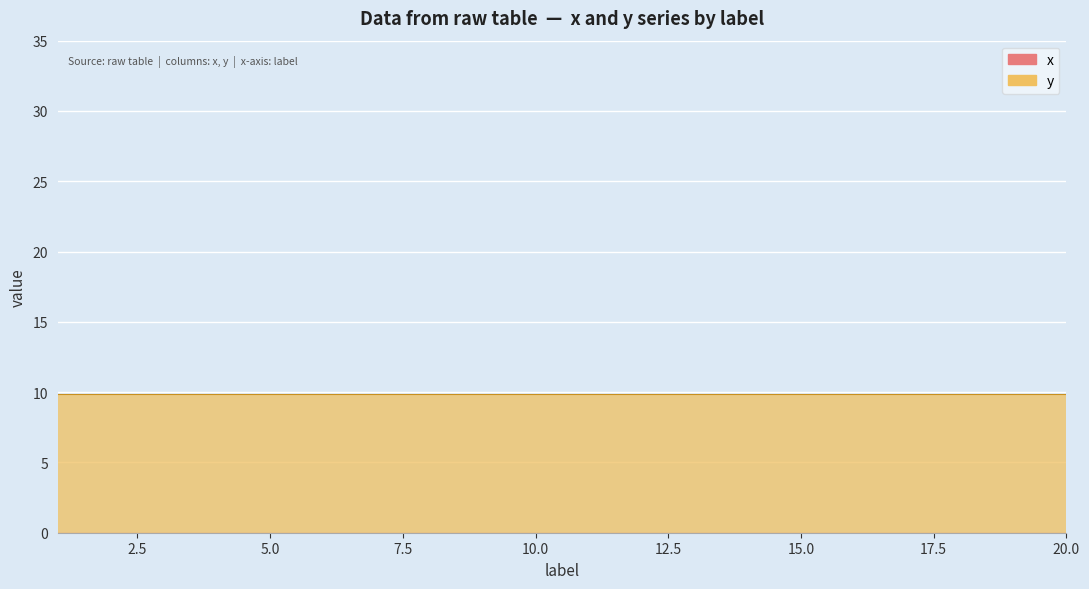

How many distinct data groups are displayed?

2